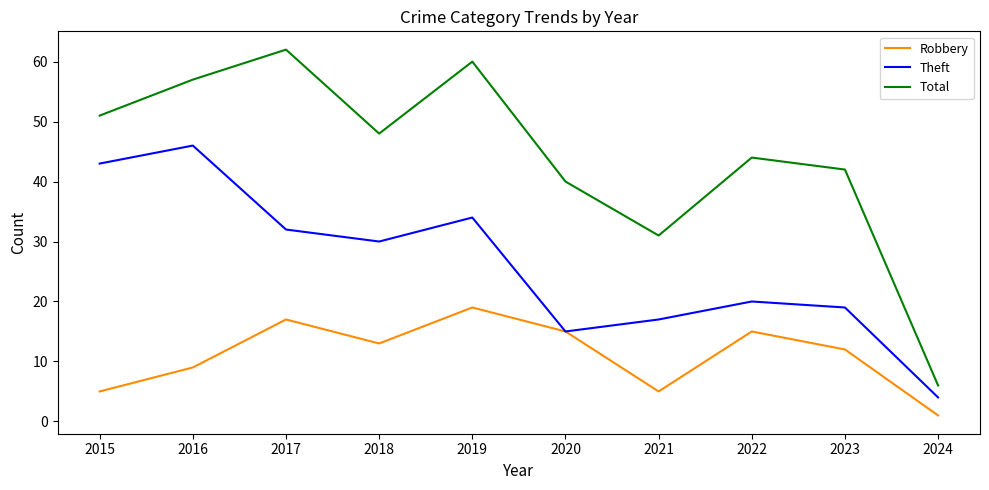

How many interior local valleys does the Theft series have?

2